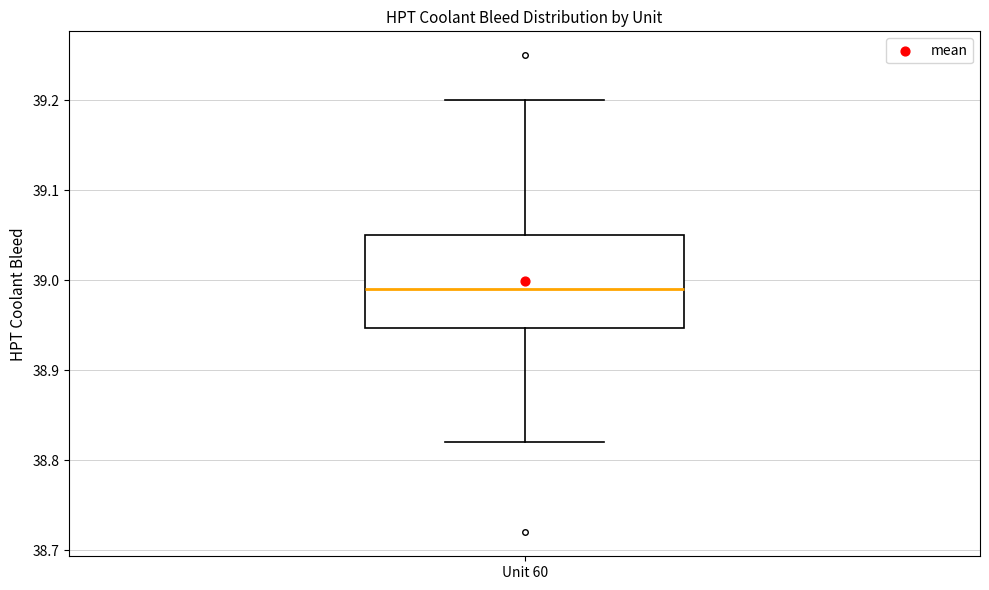

Read this box plot against the y-axis: the position of the median line, the range covered by the box, and the ends of both whiskers. The values are not printed on the chart, so give them approximately, as read against the axis.

median 38.99, box 38.95 to 39.05, whiskers 38.82 to 39.20